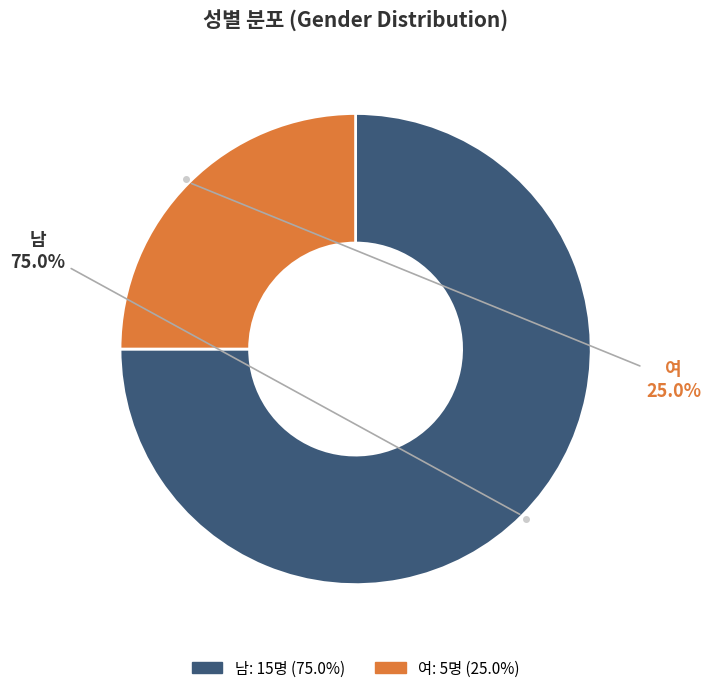

How many segments does this pie chart have?

2